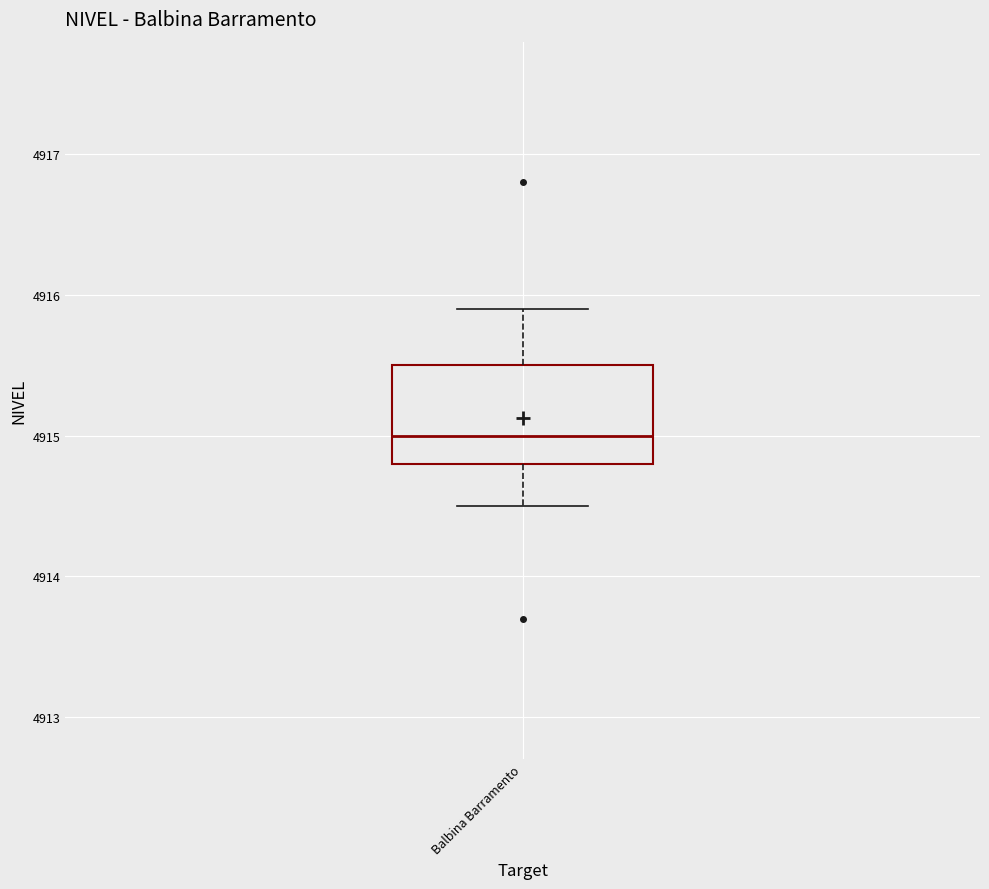

Where is the lower edge of the box for Balbina Barramento on the y-axis? The values are not printed on the chart, so give them approximately, as read against the axis.

4914.8